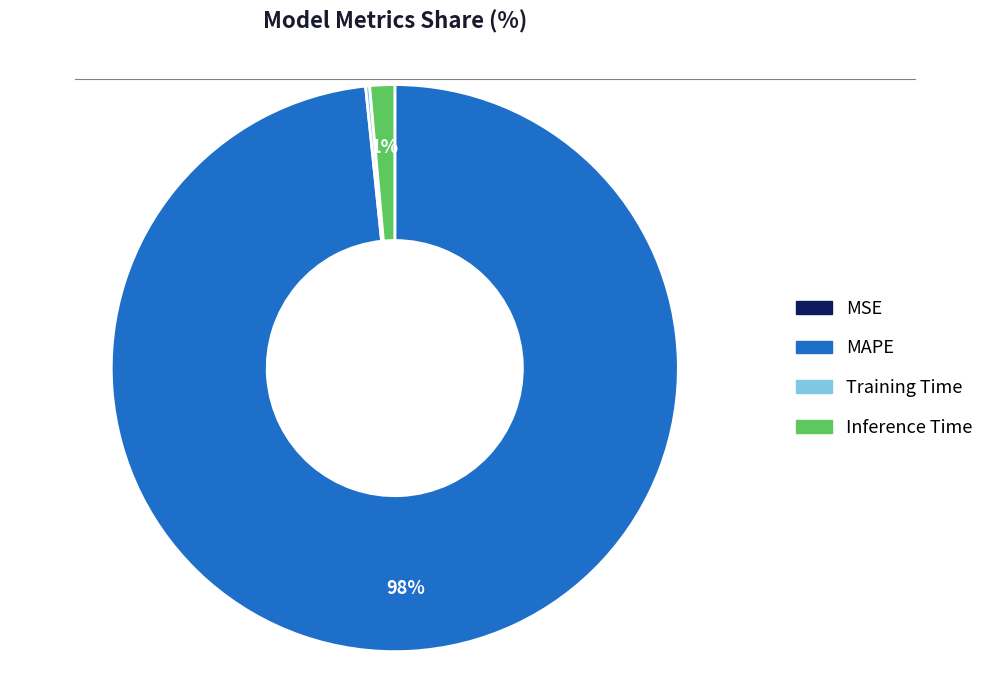

To the nearest percent, what is the average slice percentage?

25%